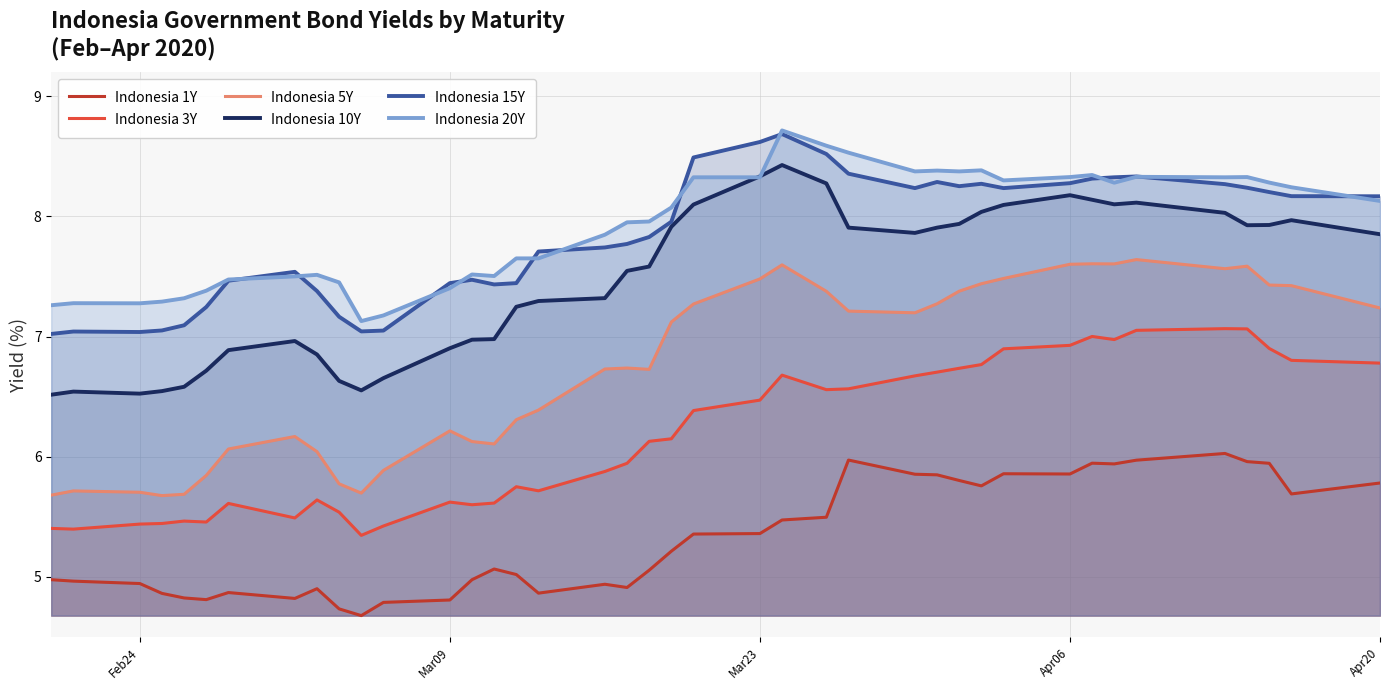

What is the maximum value for Indonesia 1Y?

6.0